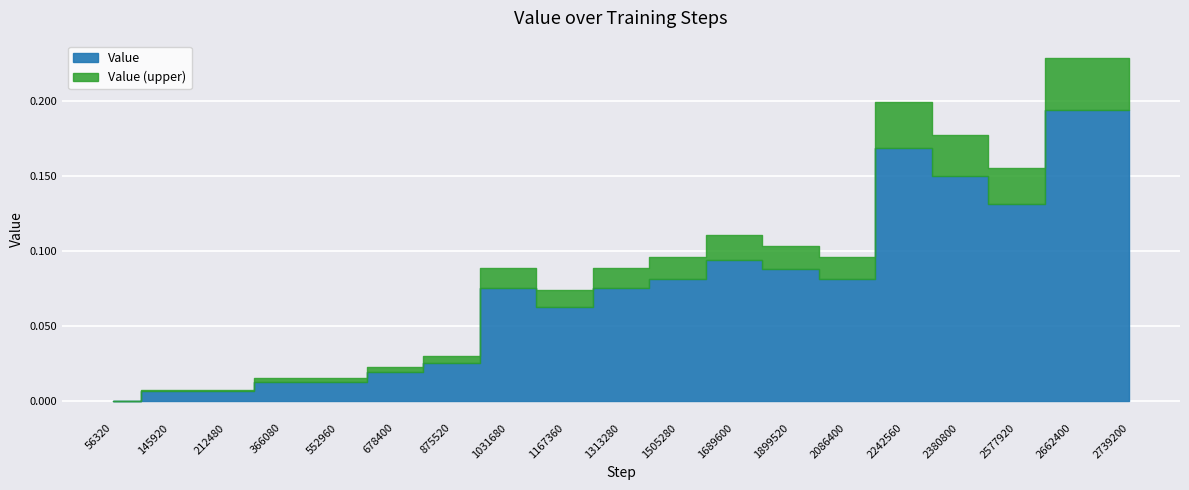

How many positive values are there?

18